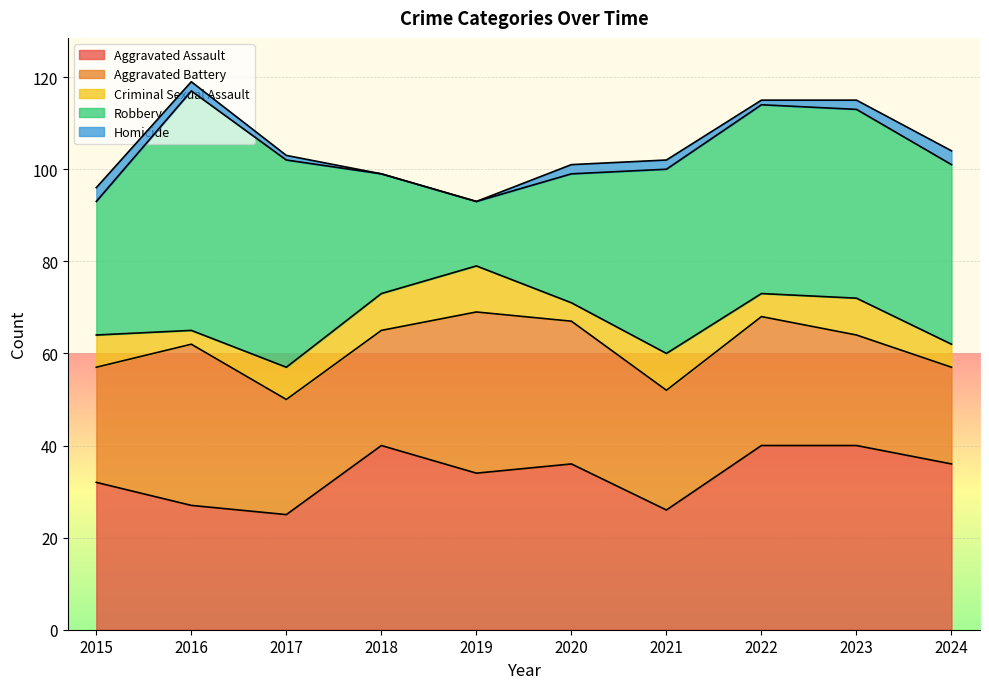

Rank the series at 2015 from lowest to highest value.

Homicide, Criminal Sexual Assault, Aggravated Battery, Robbery, Aggravated Assault